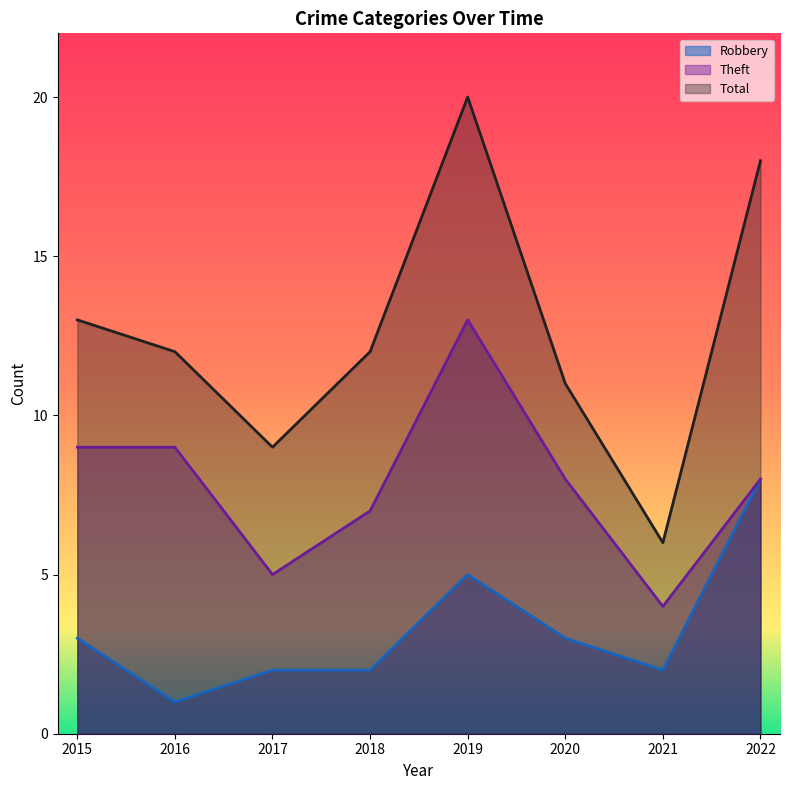

At how many categories does at least one series exceed 16?

2